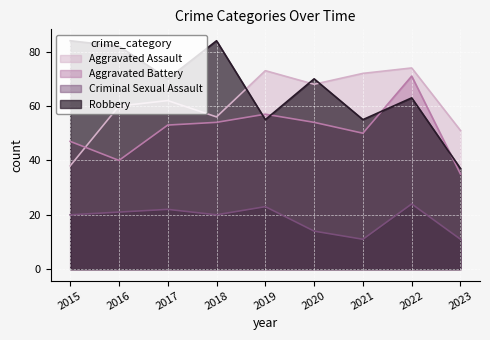

What is the spread (max minus min) of values at 2023?

40